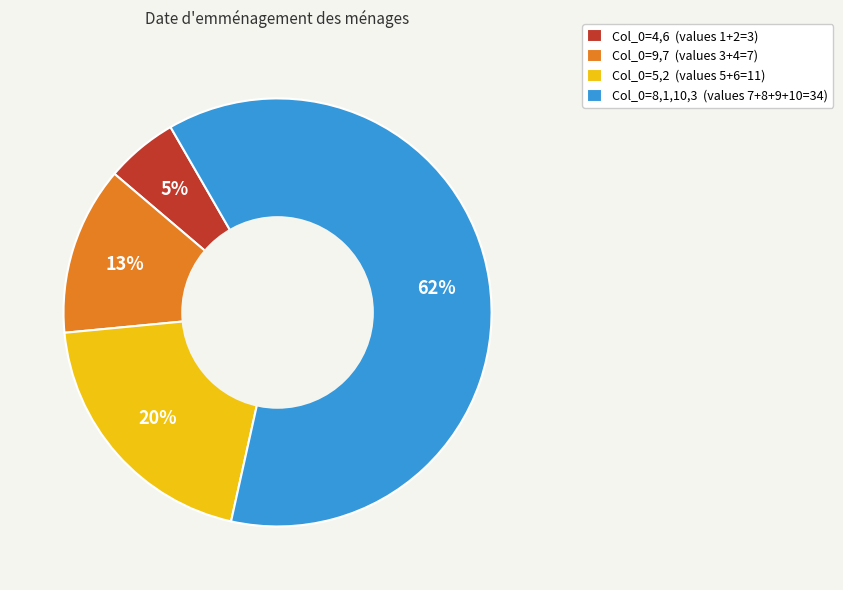

How many slices are in this pie chart?

4